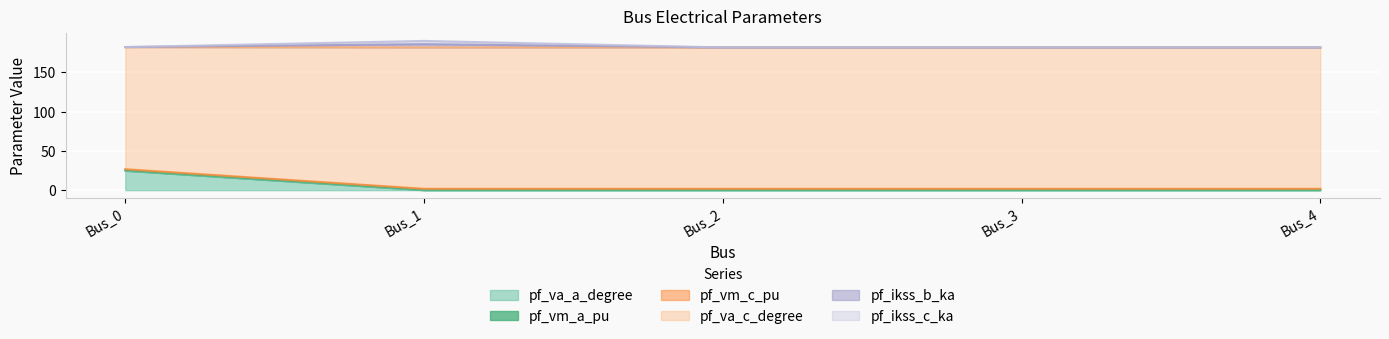

Which series changed the most between Bus_1 and Bus_4?

pf_ikss_b_ka